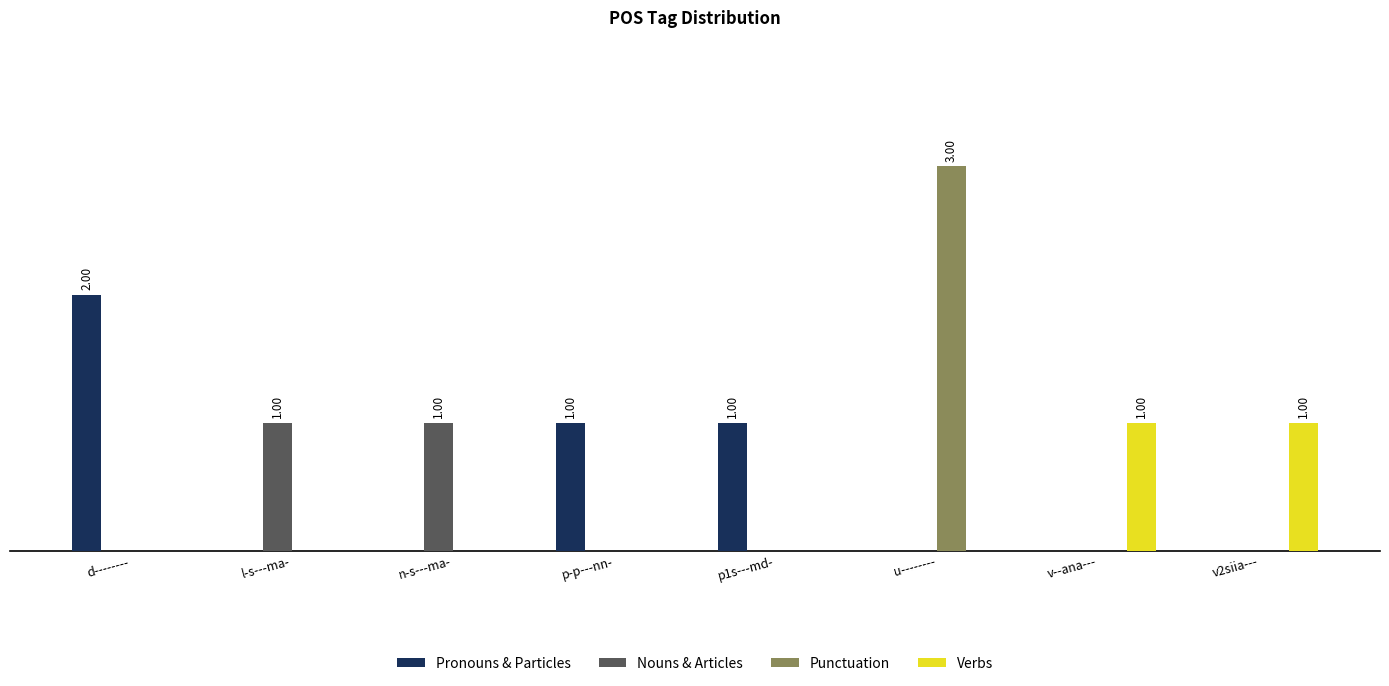

Are the bars horizontal?

No